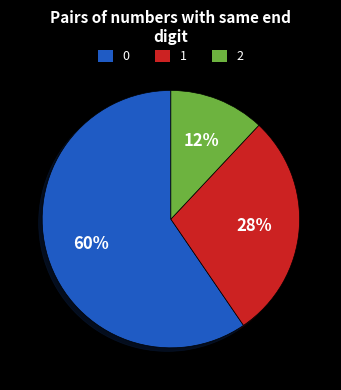

To the nearest percent, what is the difference between the largest and smallest slice percentages?

48%